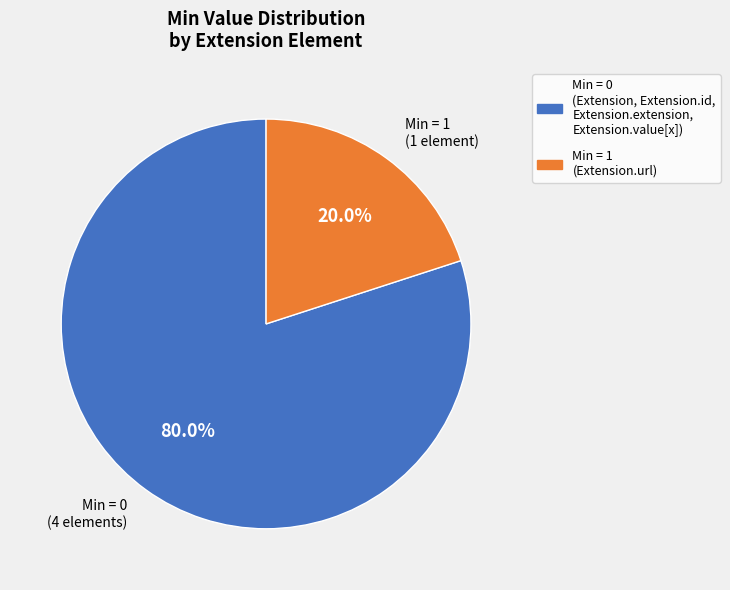

To the nearest percent, what is the difference between the largest and smallest slice percentages?

60%